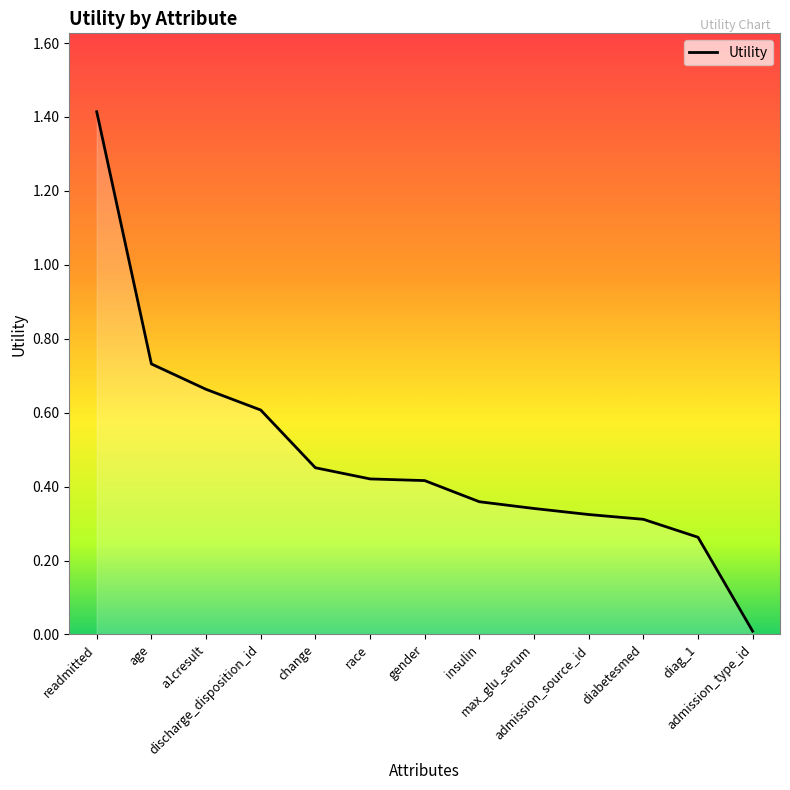

What is the maximum value shown in the chart?

1.4